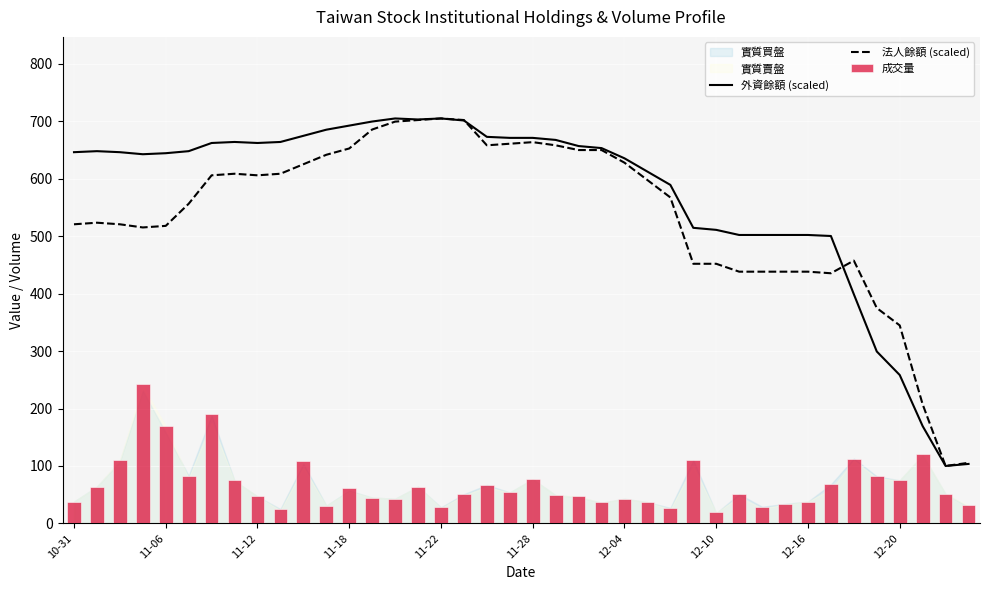

What is the maximum value for 外資餘額 (scaled)?

705.0